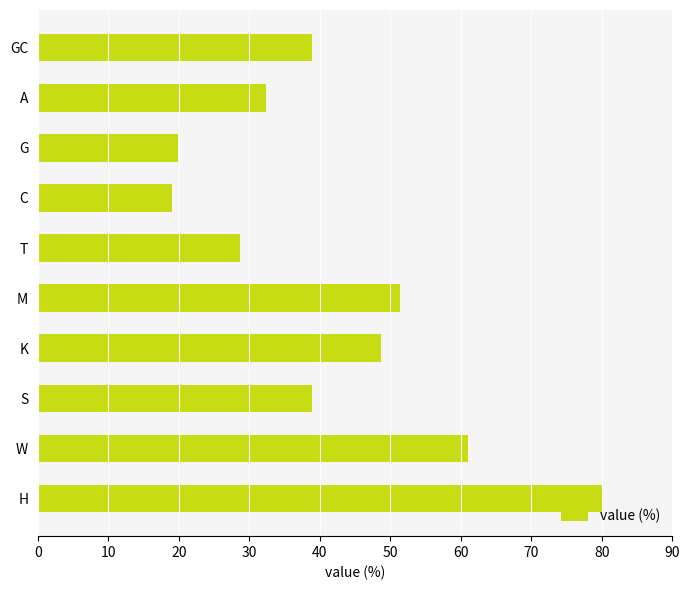

What is the difference between the maximum and minimum values?

61.1